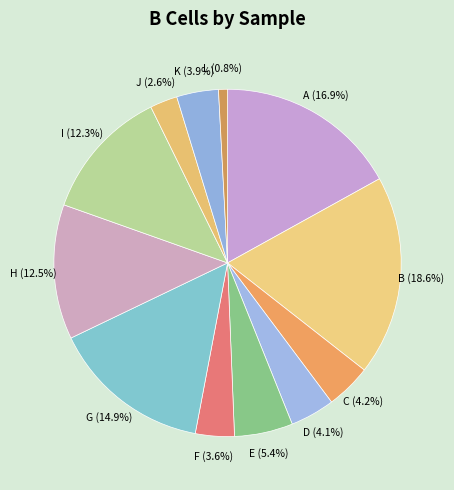

To the nearest percent, what is the average slice percentage?

8%